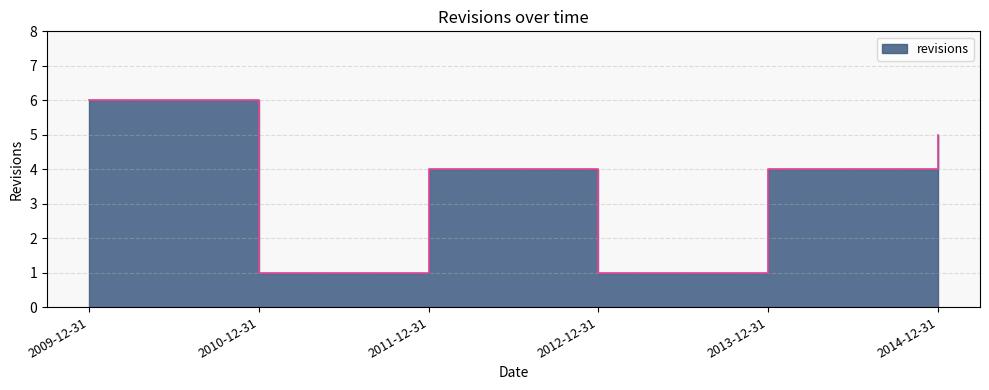

How many values are between 1 and 5?

5